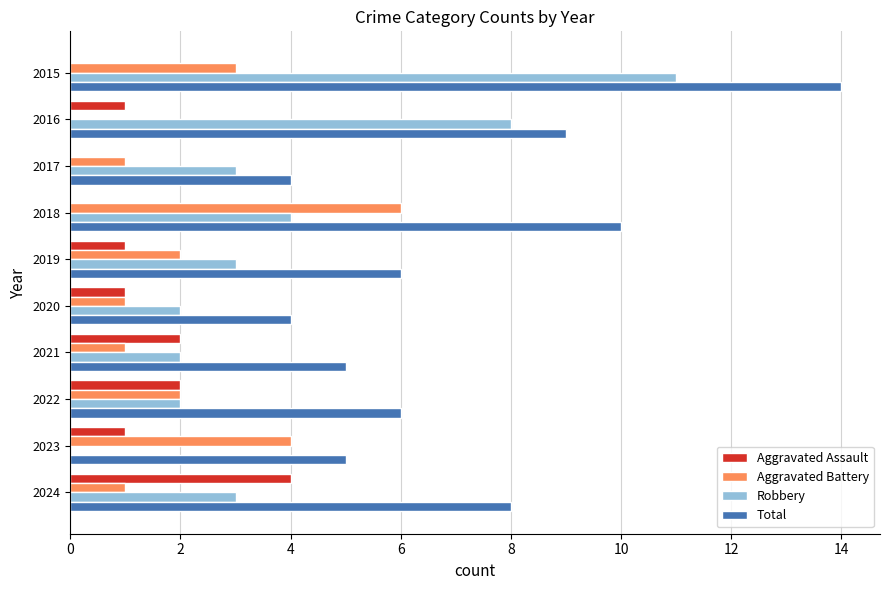

What is the maximum value shown in the chart?

14